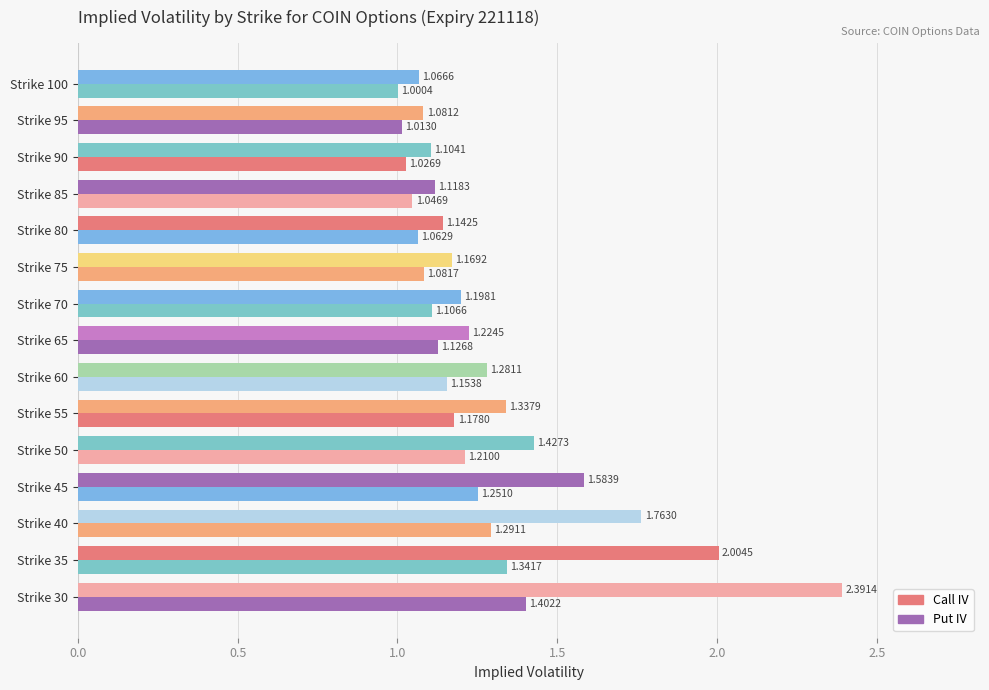

Which series has the largest range (max minus min)?

Call IV